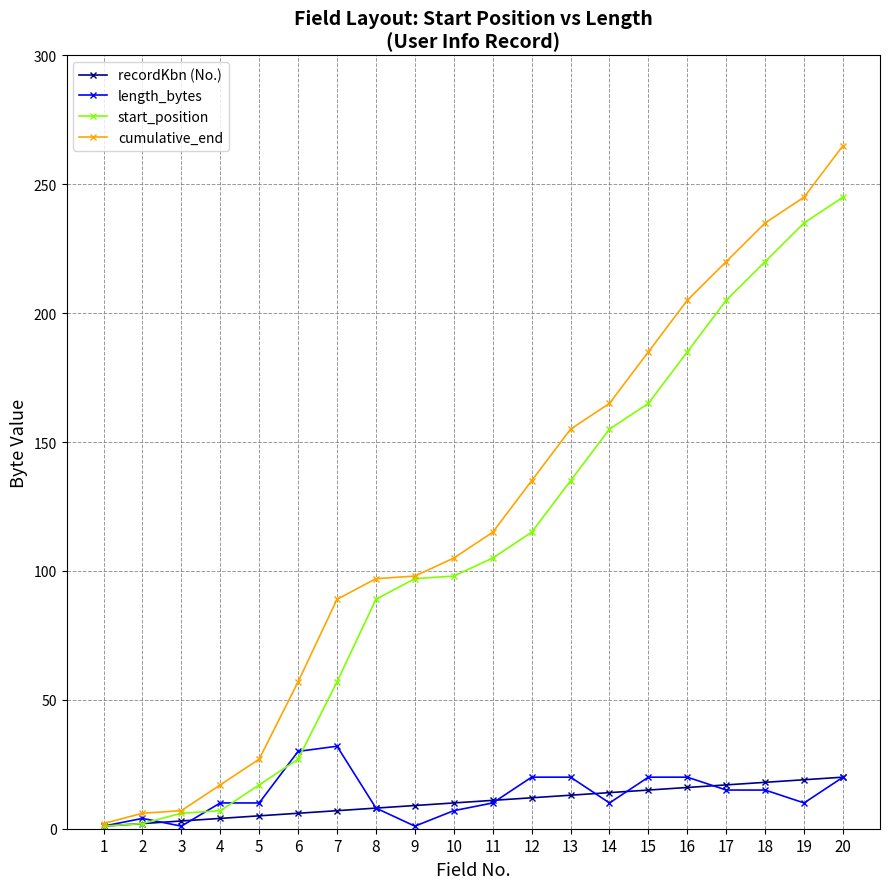

What is the greatest value displayed?

265